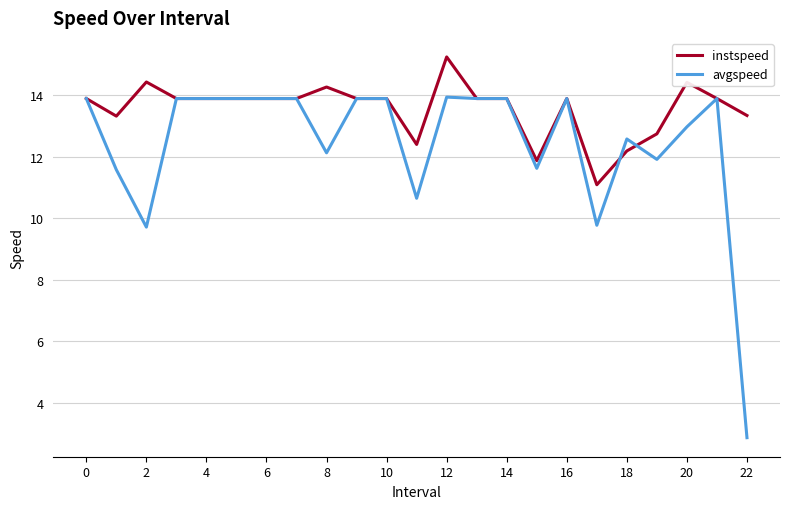

What is the smallest value displayed?

2.9